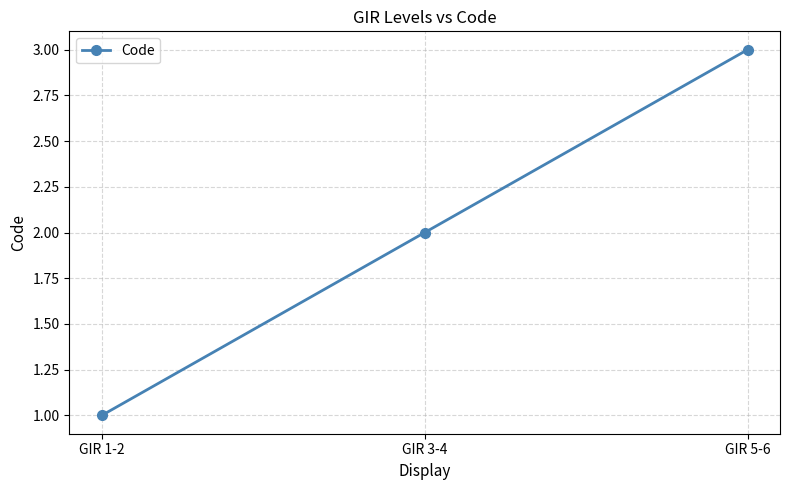

List the labels in order of value, smallest first.

GIR 1-2, GIR 3-4, GIR 5-6